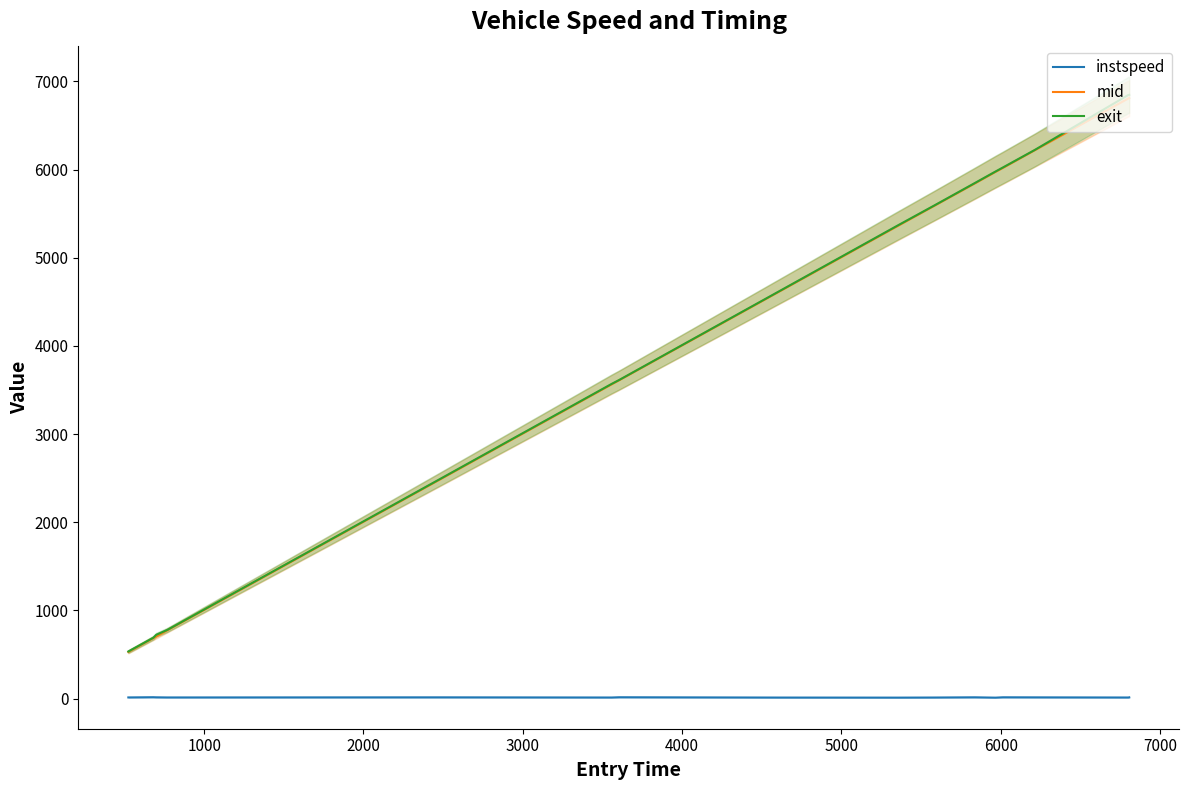

True or false: mid and instspeed intersect in this chart.

False